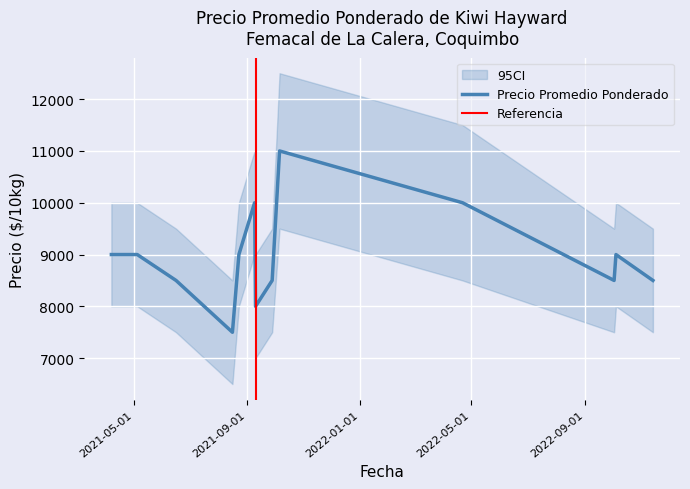

What is the minimum value for Precio Promedio Ponderado?

7500